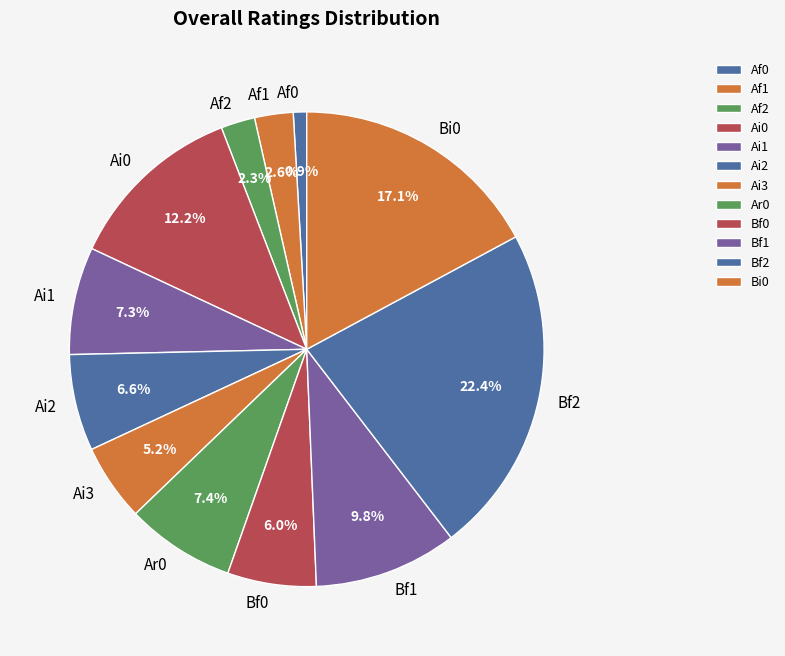

What percentage do Bf1 and Af0 together represent?

10.7%